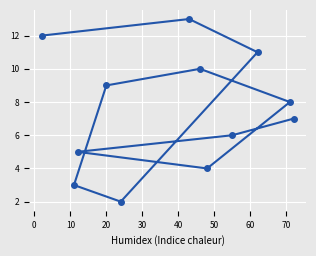

What is the maximum value shown in the chart?

13